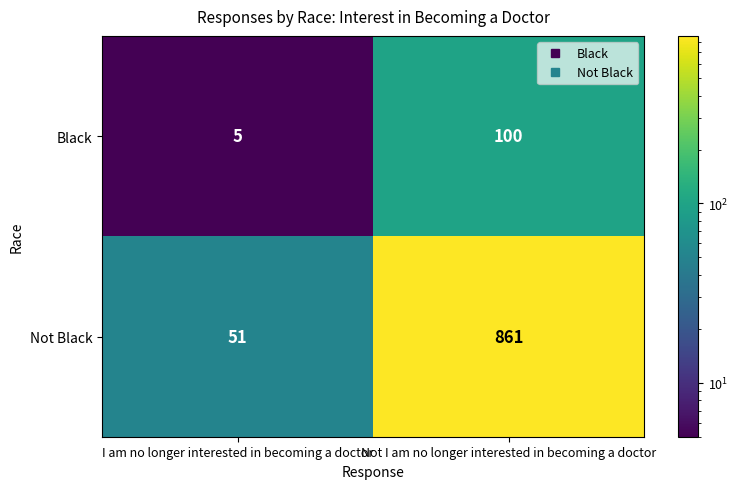

How many series are shown in this chart?

2